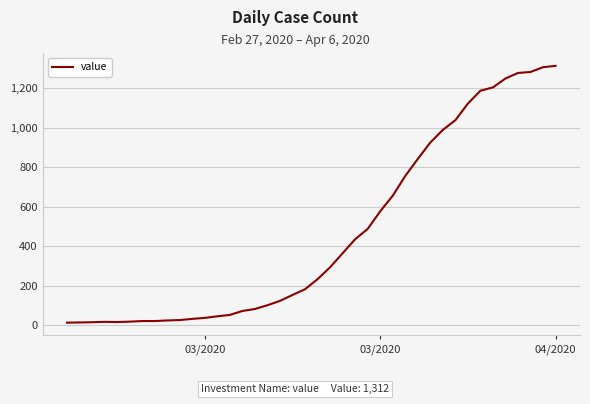

What is the greatest value displayed?

1312